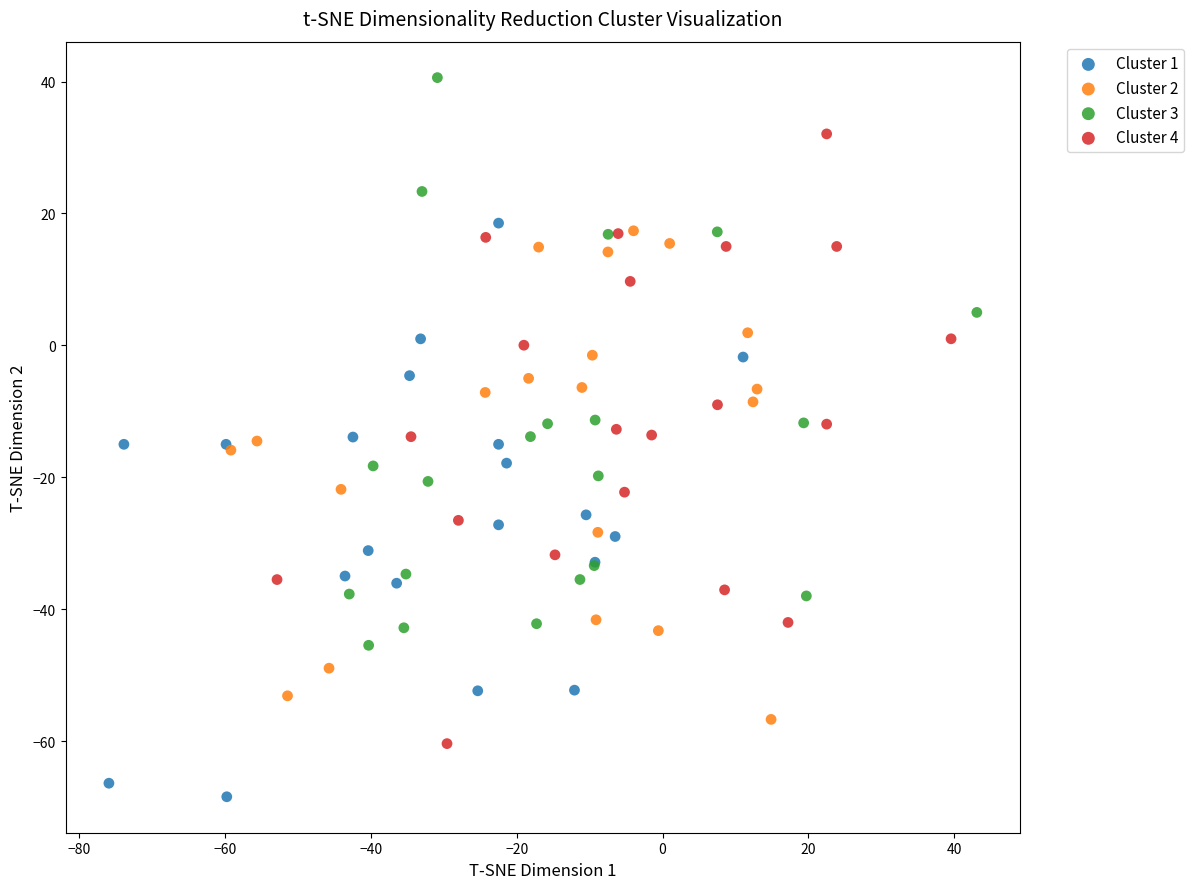

What are all the series names shown in the legend?

Cluster 1, Cluster 2, Cluster 3, Cluster 4